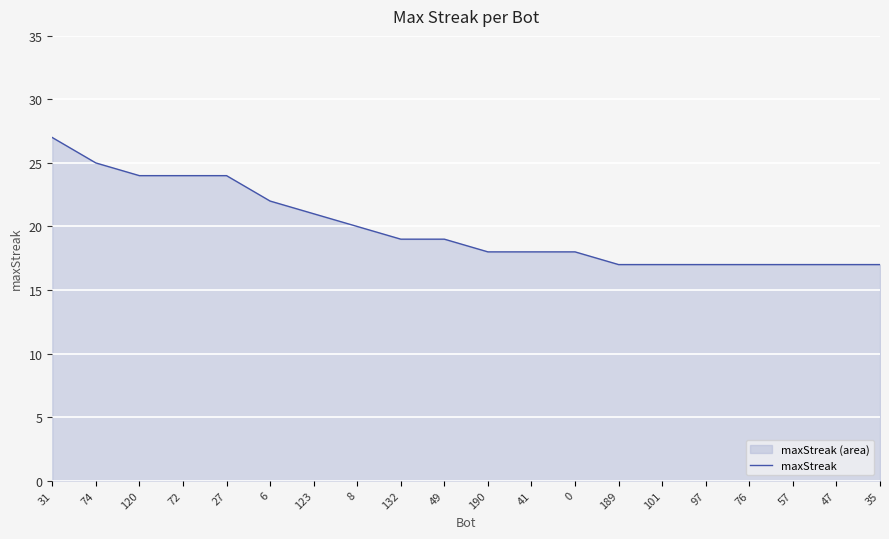

What is the minimum value shown in the chart?

17